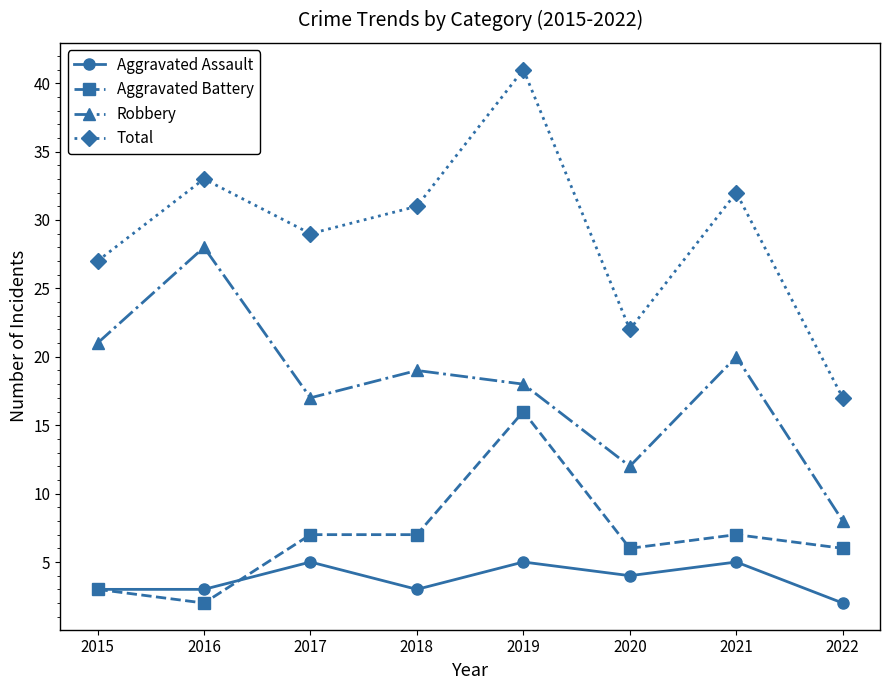

What is the difference between the Robbery values at 2018 and 2019?

1